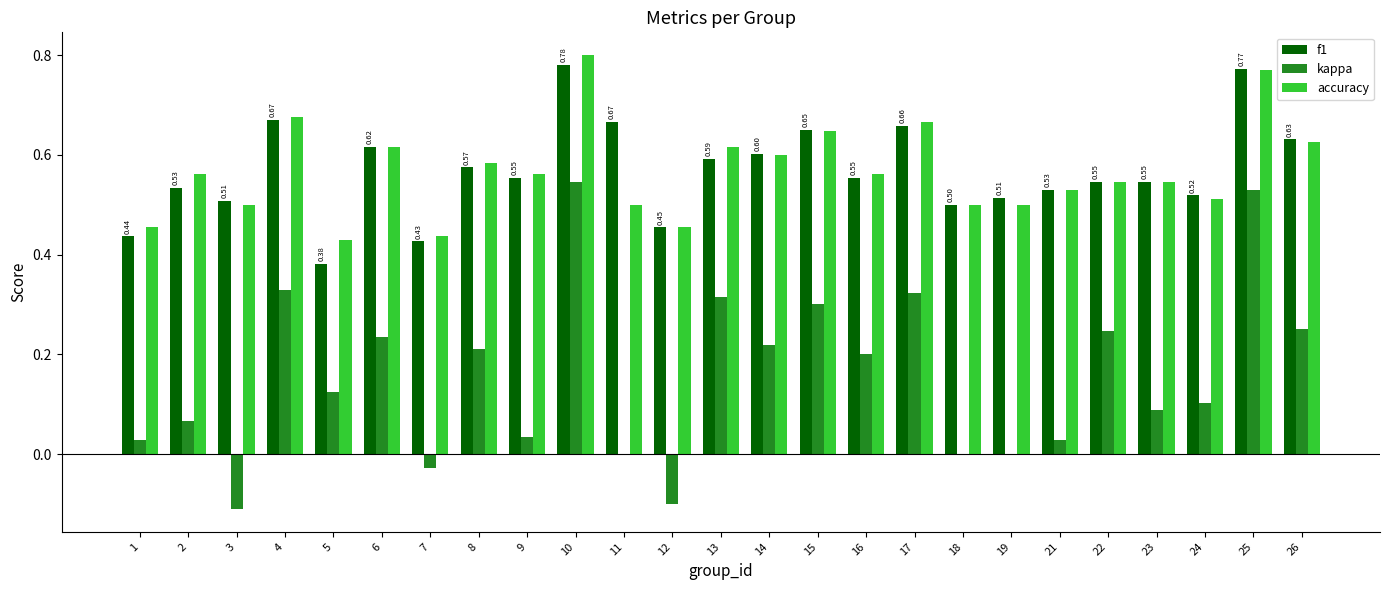

What is the sum of all kappa values?

3.9